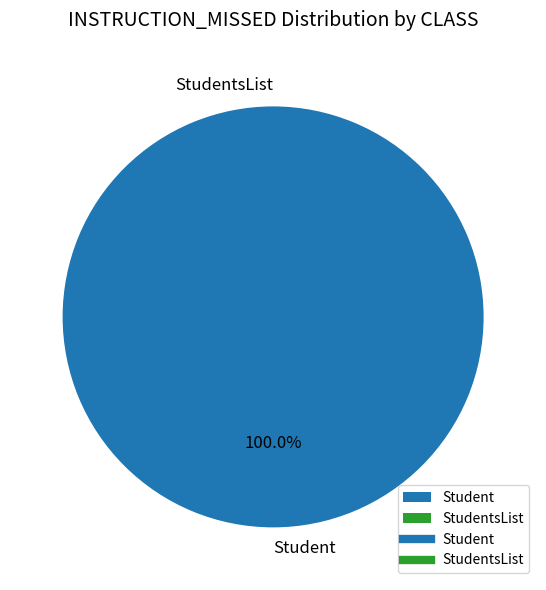

Combined, do Student and StudentsList account for over 50%?

Yes